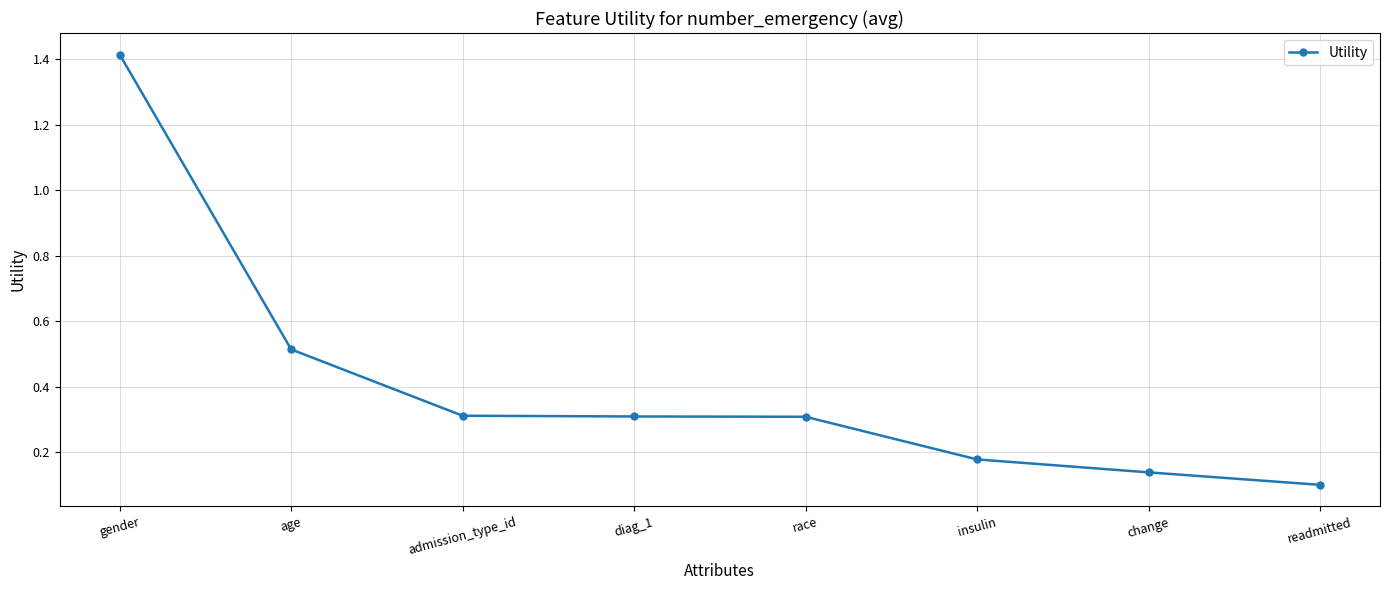

What is the change in value from admission_type_id to change?

-0.2